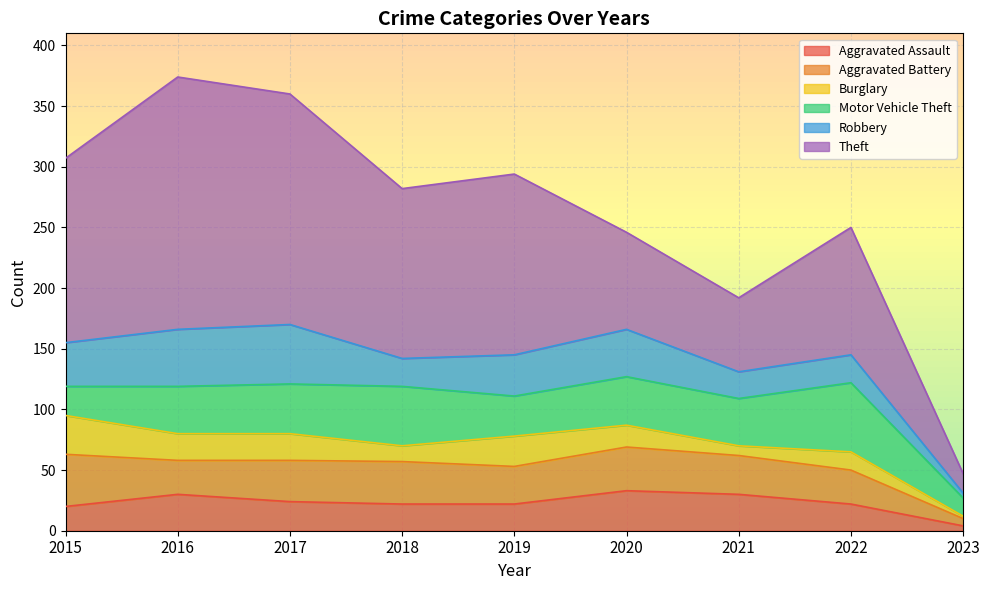

The Aggravated Battery series shows 28 at 2022. True or false?

True